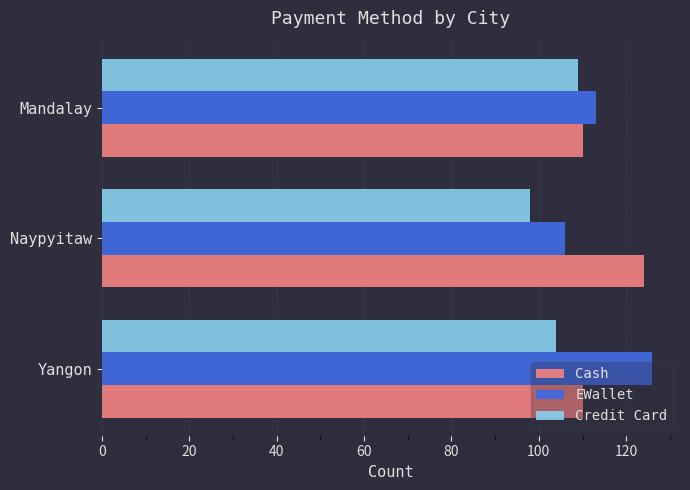

What is the difference between the Credit Card values at Yangon and Mandalay?

5